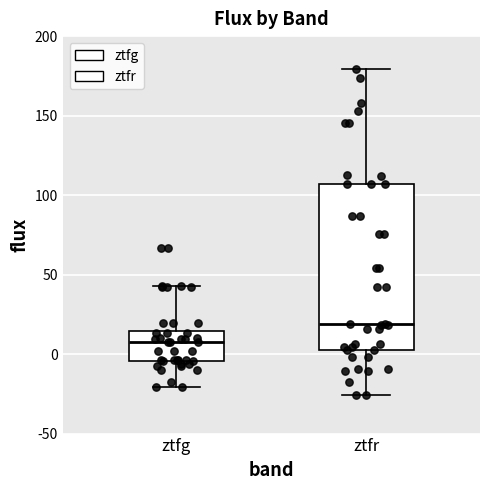

Where is the lower edge of the box for ztfg on the y-axis? The values are not printed on the chart, so give them approximately, as read against the axis.

-5